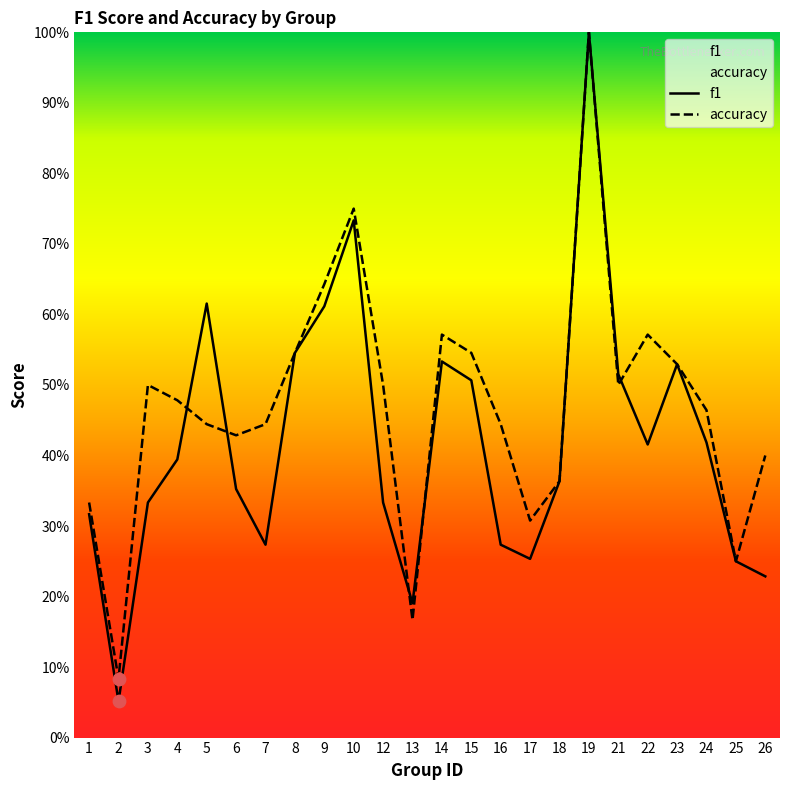

What are all the series names shown in the legend?

f1, accuracy